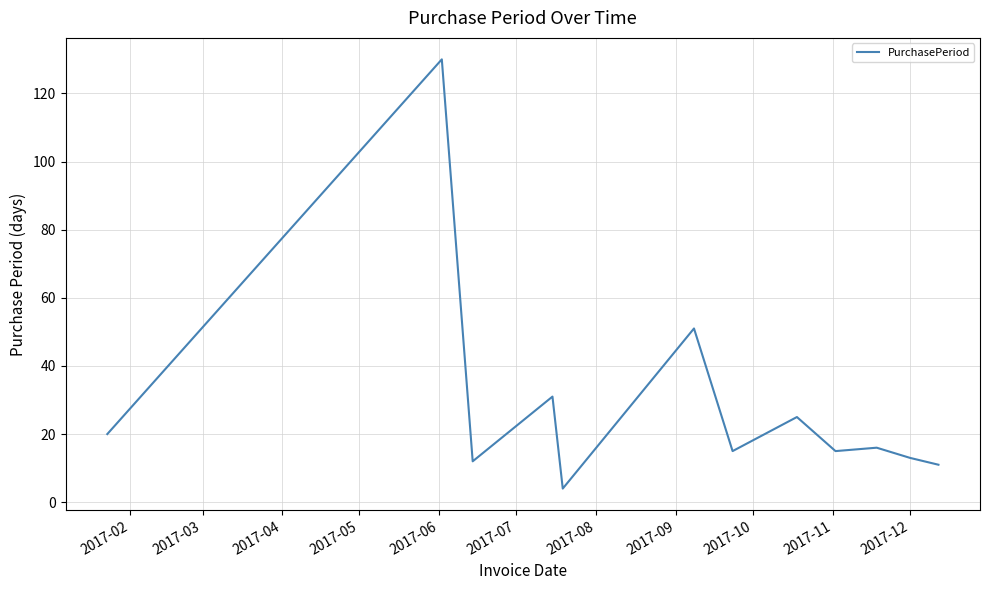

What is the minimum value shown in the chart?

4